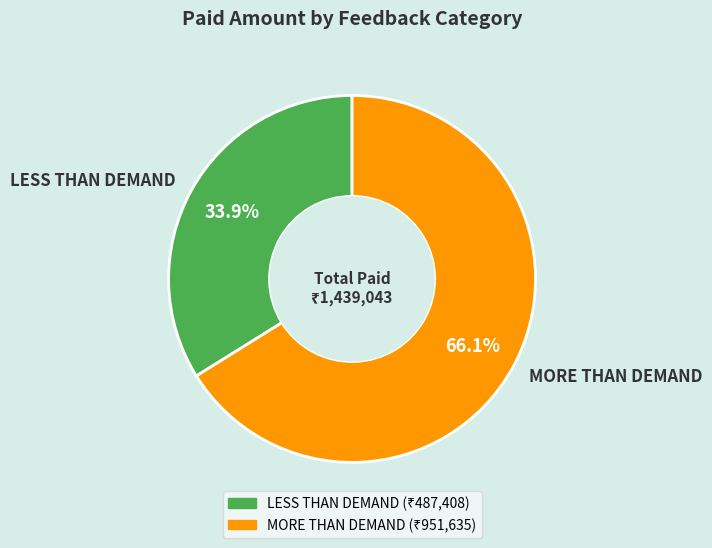

Rank the categories by value from lowest to highest.

LESS THAN DEMAND, MORE THAN DEMAND